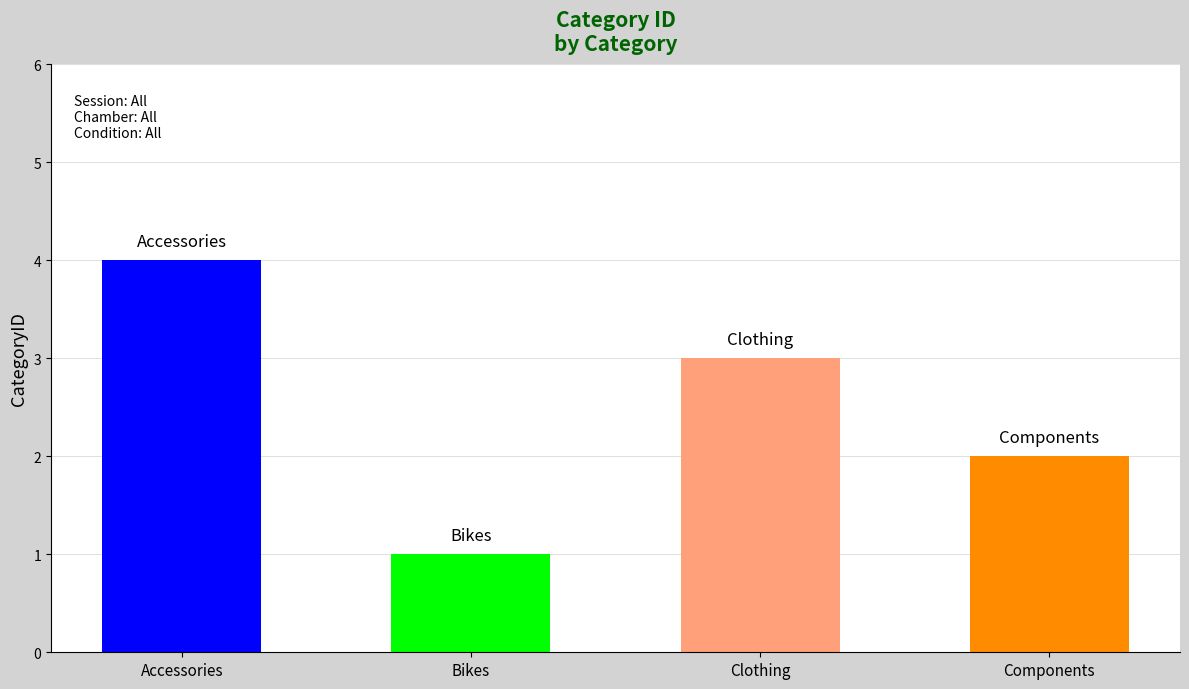

Reading right to left, what are all the values shown in this chart?

2	3	1	4